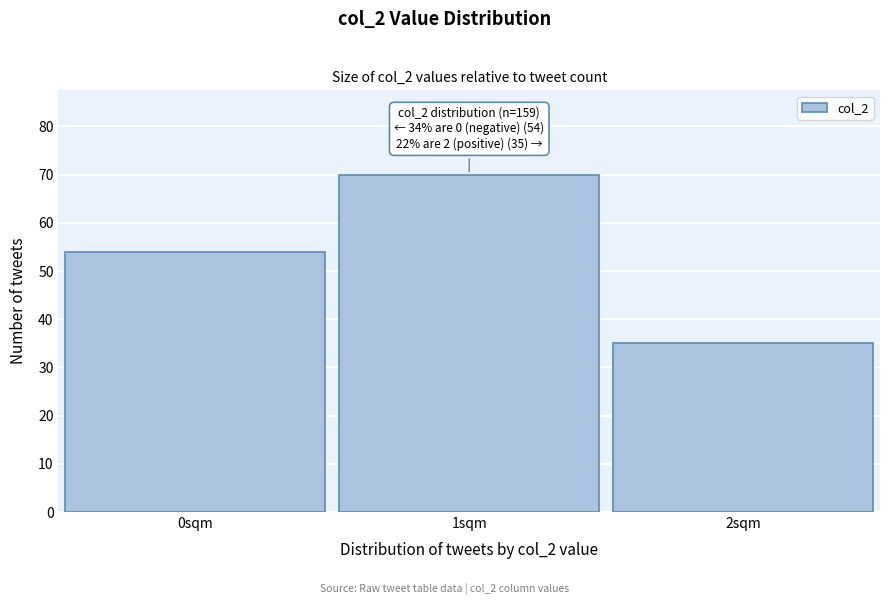

Reading right to left, what are all the values shown in this chart?

35	70	54